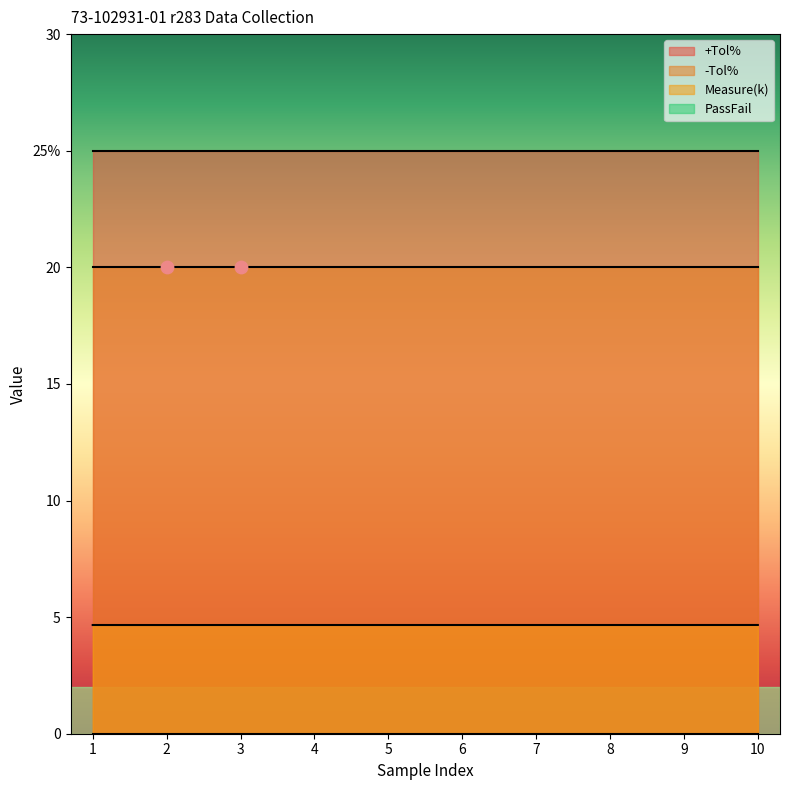

Which series has the largest total across all categories?

+Tol%